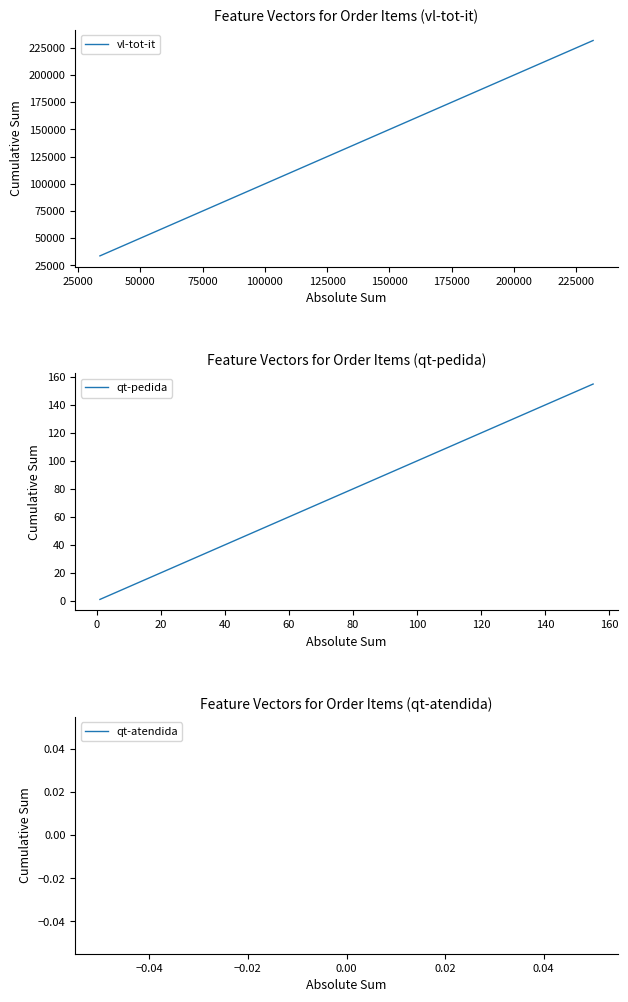

True or false: vl-tot-it has more than 2 points higher than both neighbors.

False